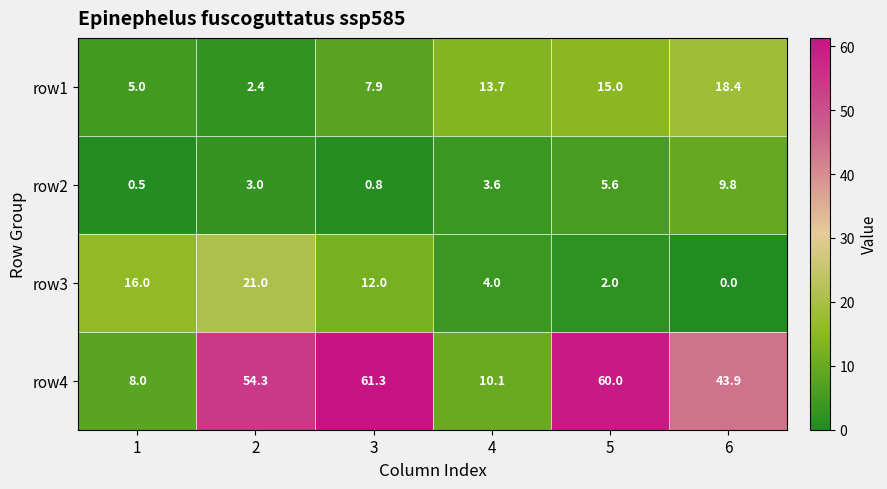

At which label is row4 closest to 34?

6